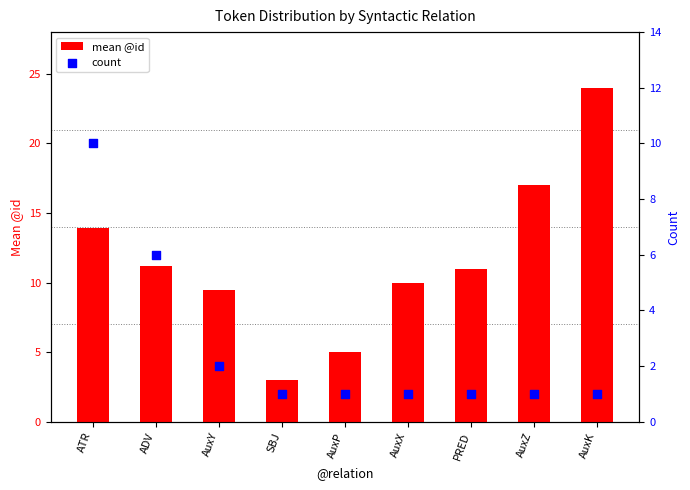

At how many categories does at least one series exceed 7?

7